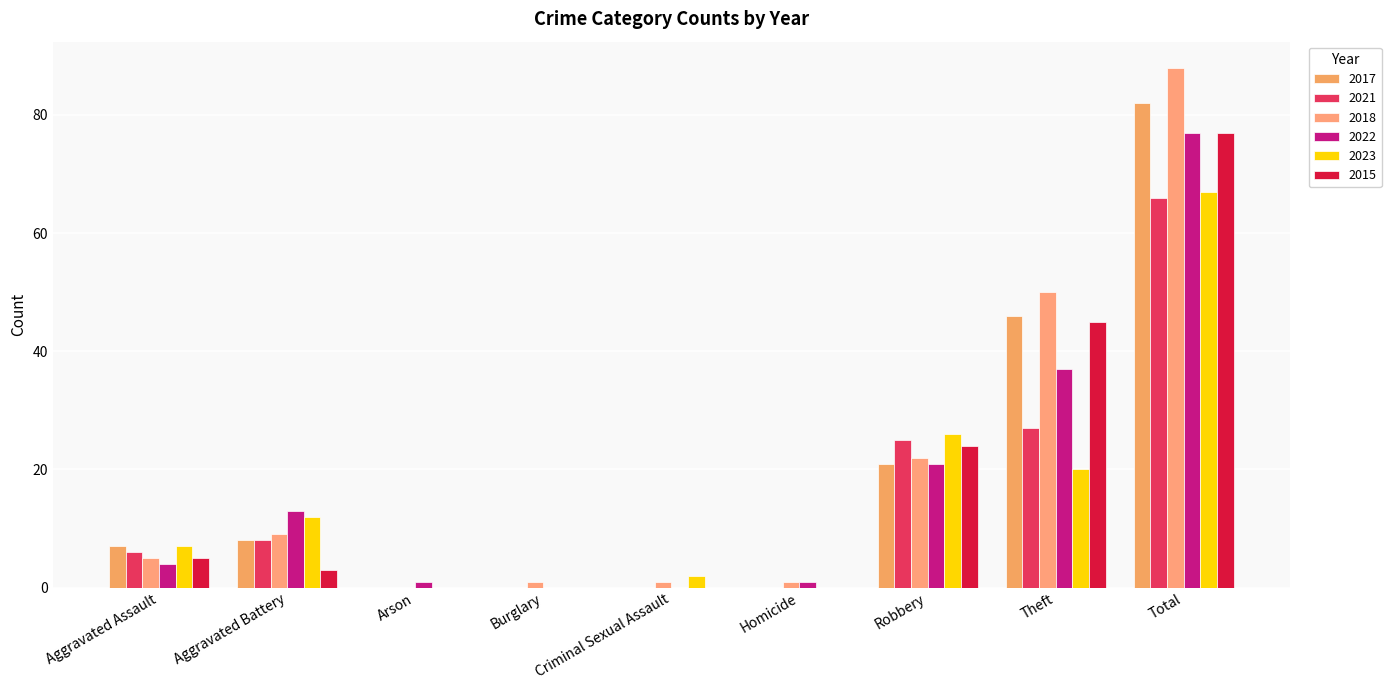

Rank the series at Robbery from lowest to highest value.

2017, 2022, 2018, 2015, 2021, 2023